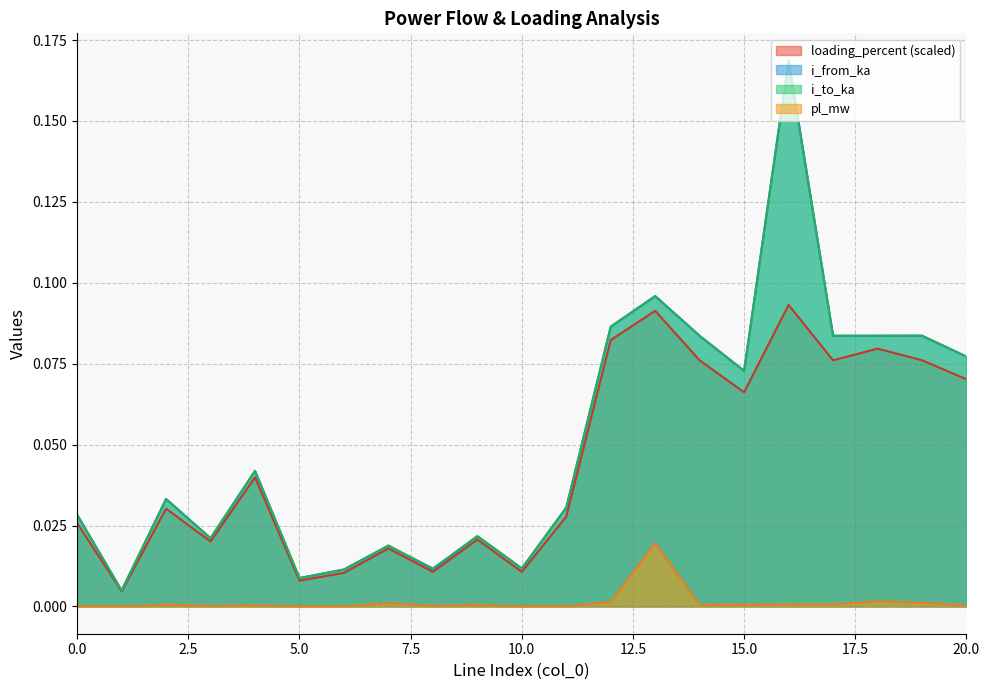

Is the value of pl_mw at 17 greater than the value of i_from_ka at 7?

No